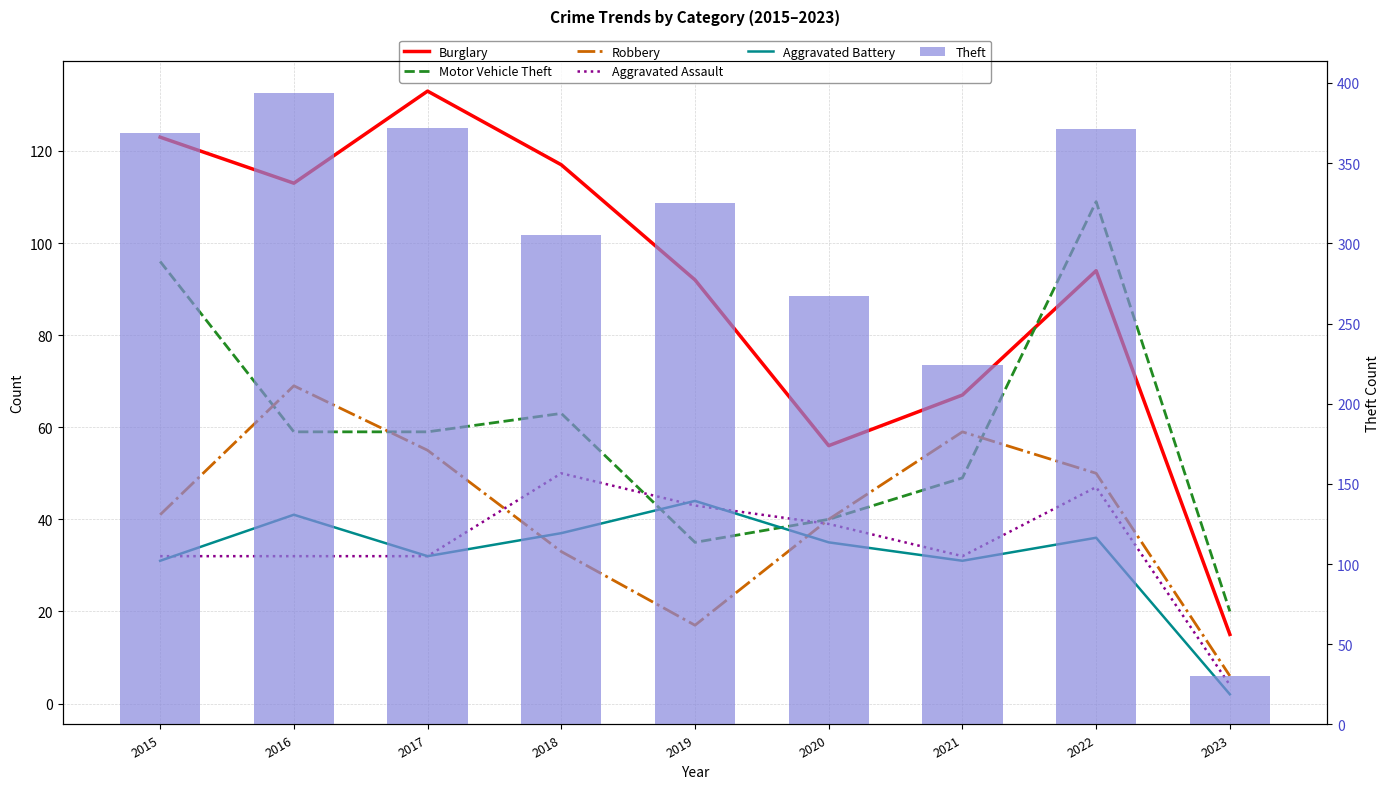

Between 2017 and 2022, which series saw the biggest shift?

Motor Vehicle Theft